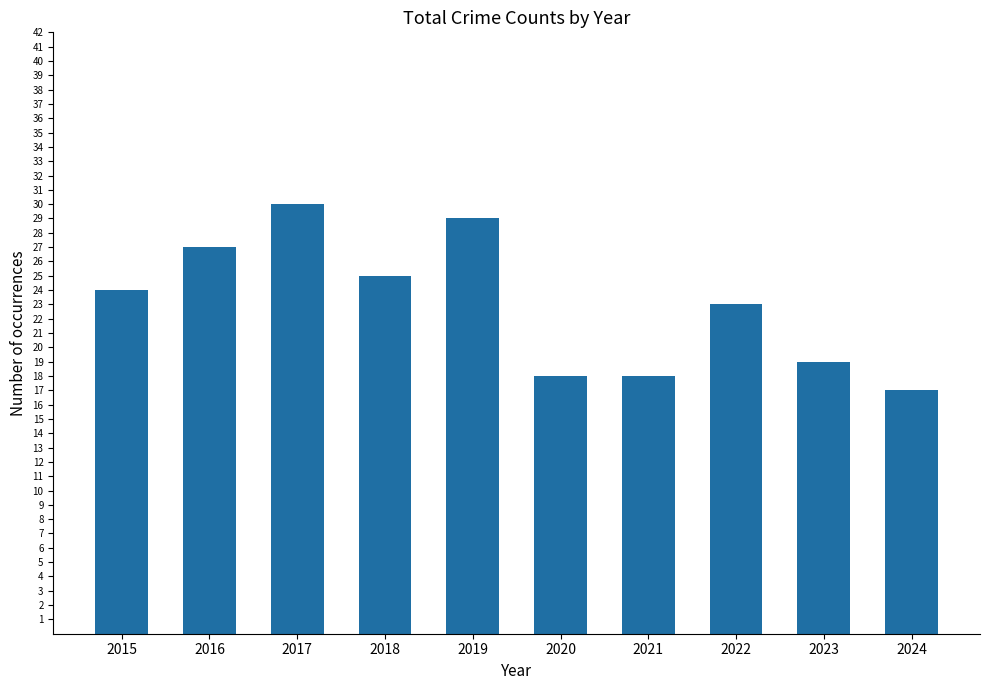

What is the value of the 4th bar from the left?

25